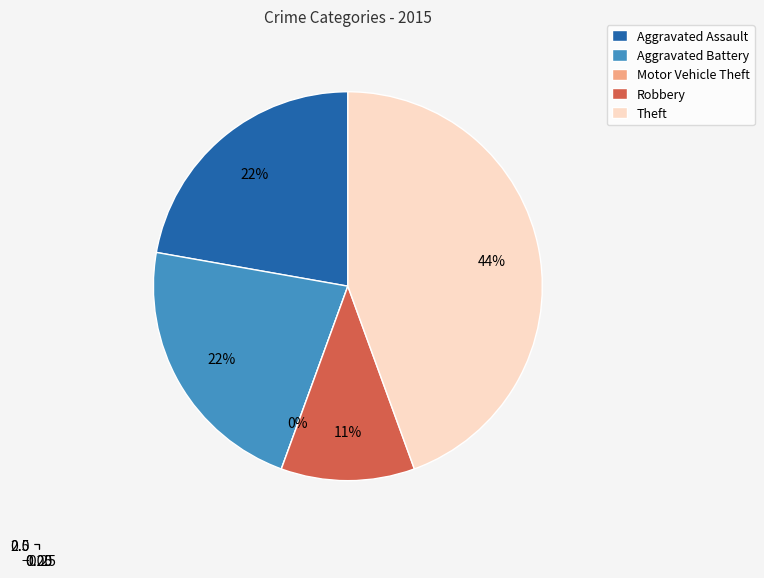

What is the ratio of the value at Theft to the value at Aggravated Battery?

2.0